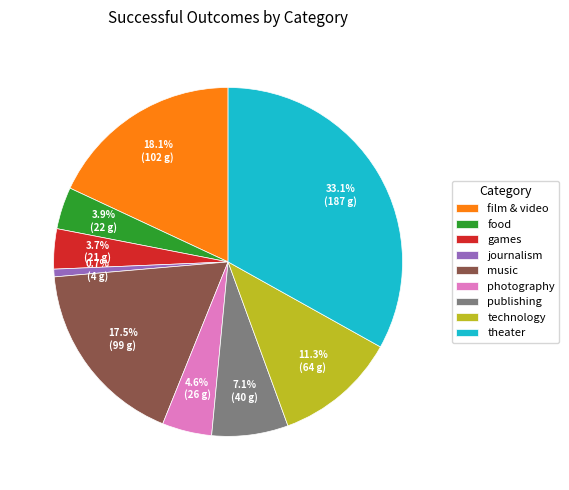

How many slices are in this pie chart?

9